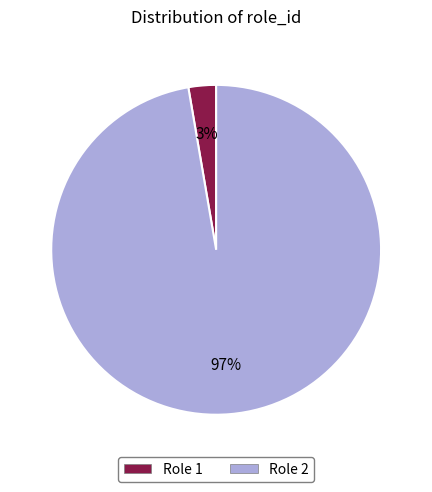

Does any single category account for the majority?

Yes